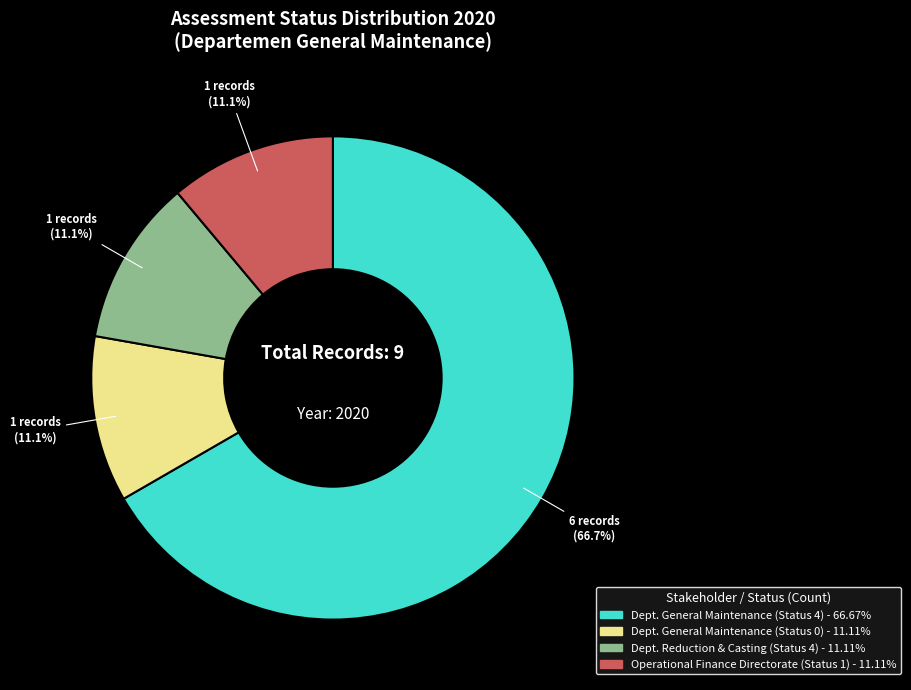

Does any single category account for the majority?

Yes